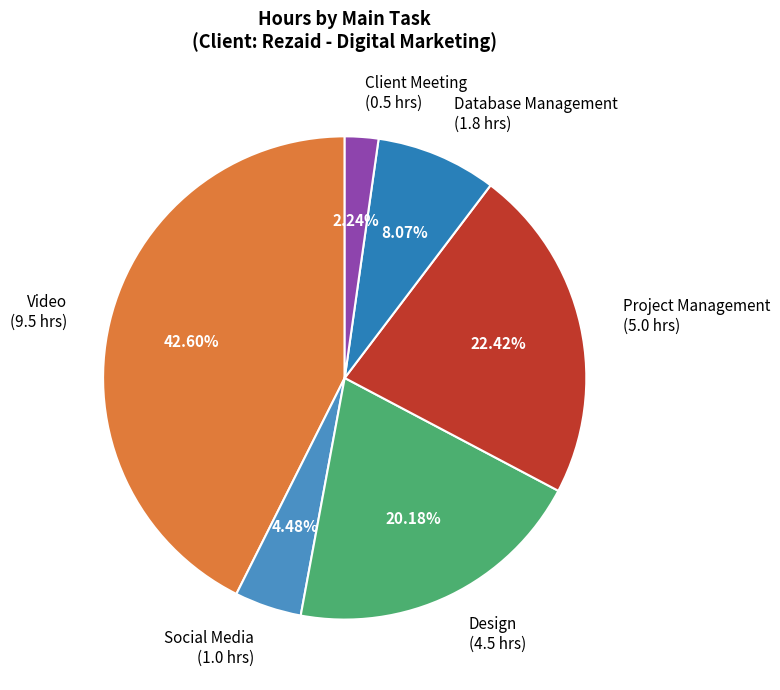

Combined, do Design and Project Management account for over 50%?

No